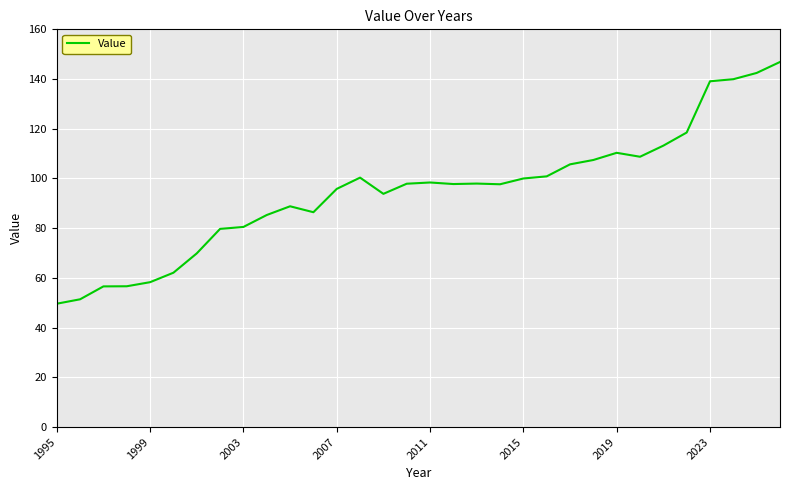

What is the greatest value displayed?

146.9